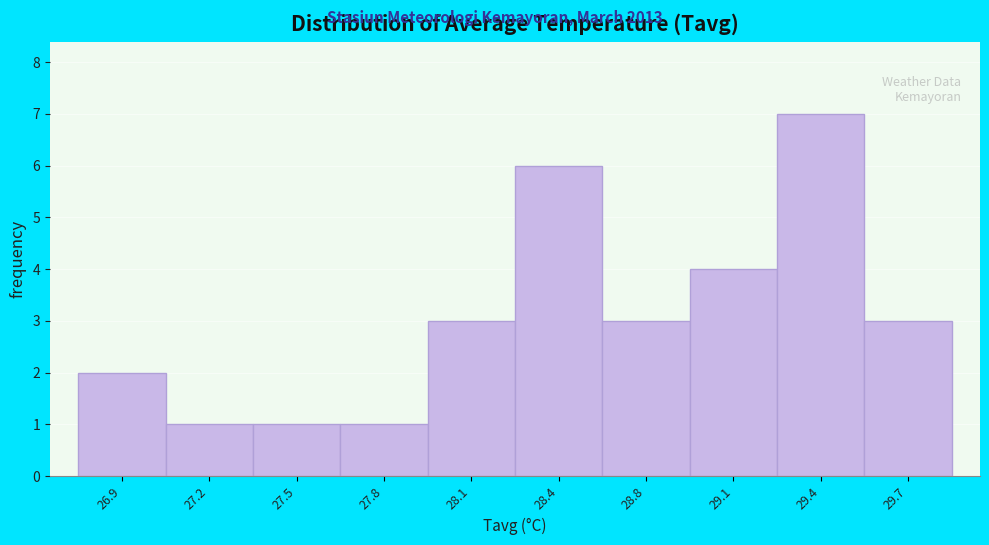

Reading left to right, extract all data points from this chart.

2	1	1	1	3	6	3	4	7	3